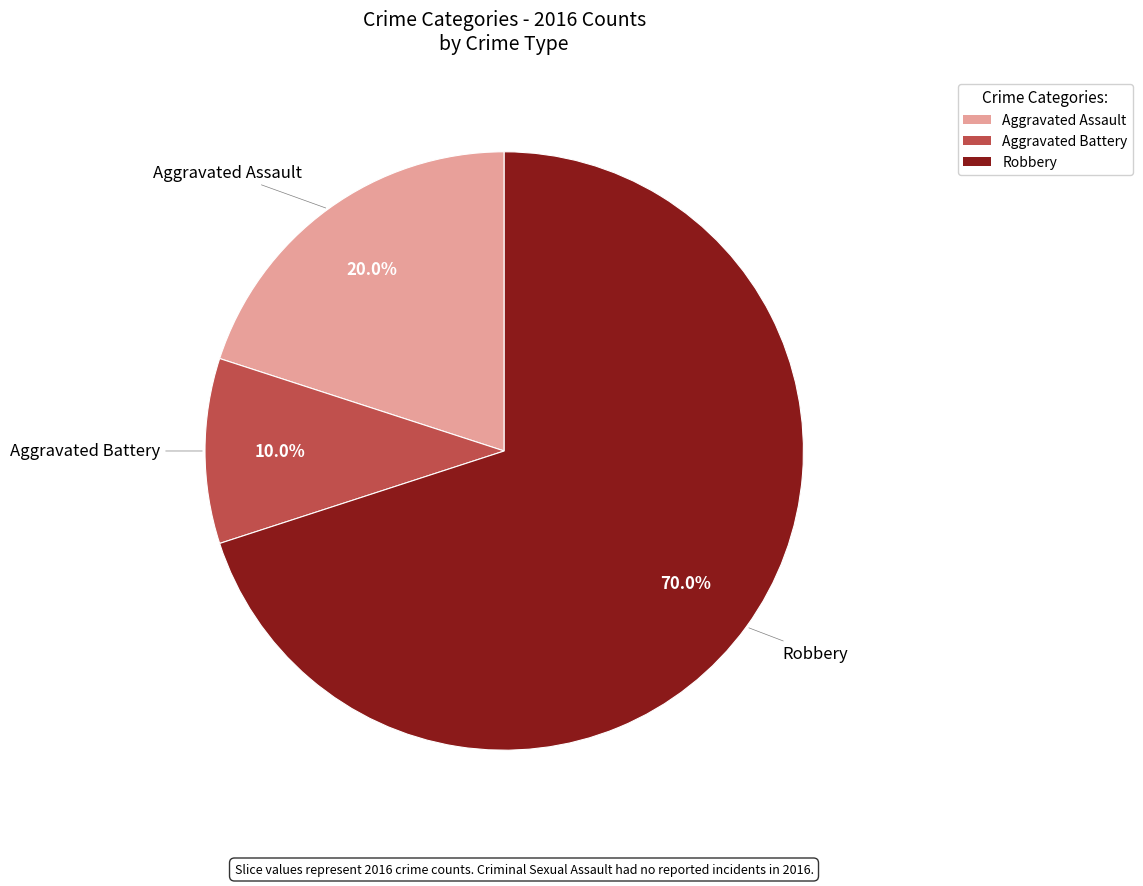

Does any single category account for the majority?

Yes